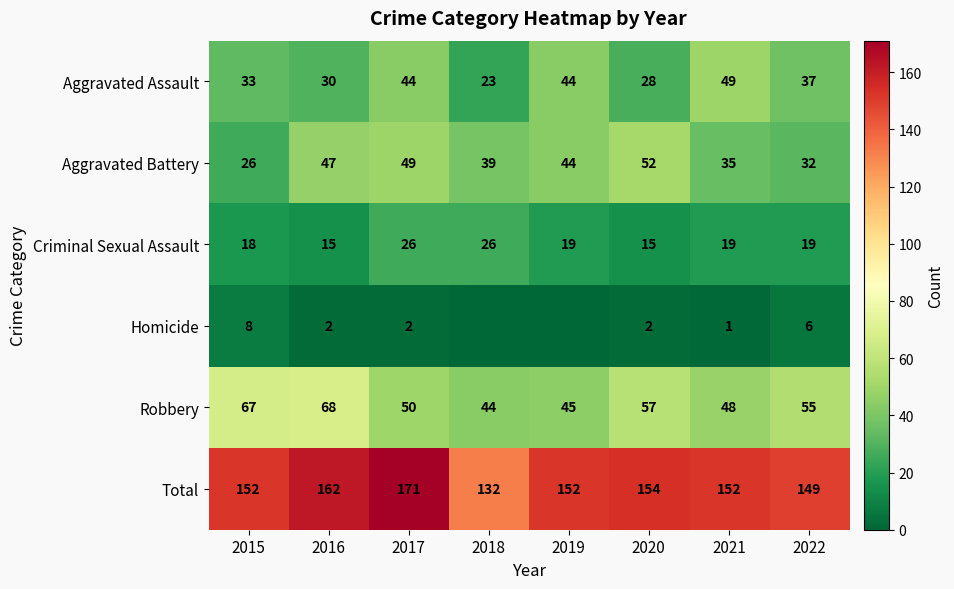

What is the difference between the second highest and minimum values in the Criminal Sexual Assault series?

11